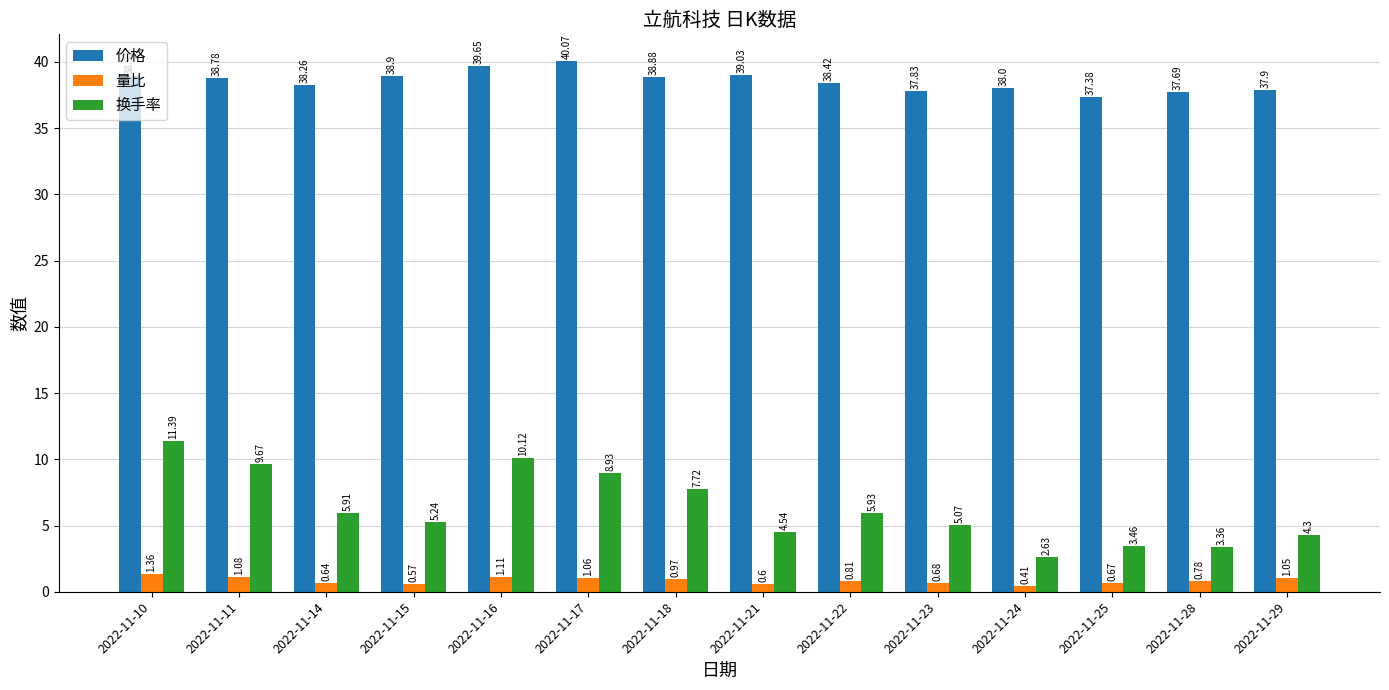

At which category does the chart reach its minimum across all series?

2022-11-24